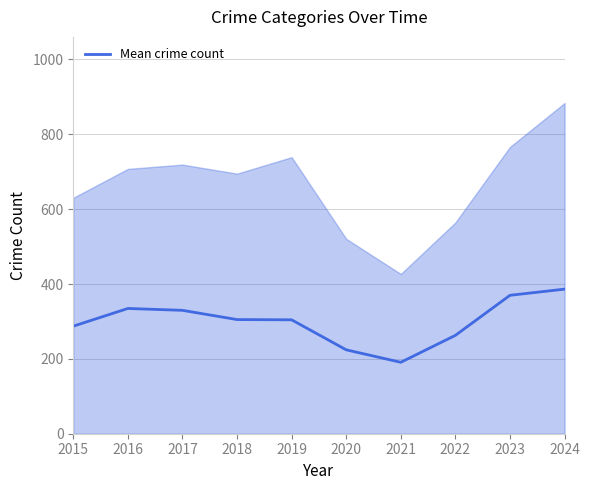

Read the value at 2015.

287.3